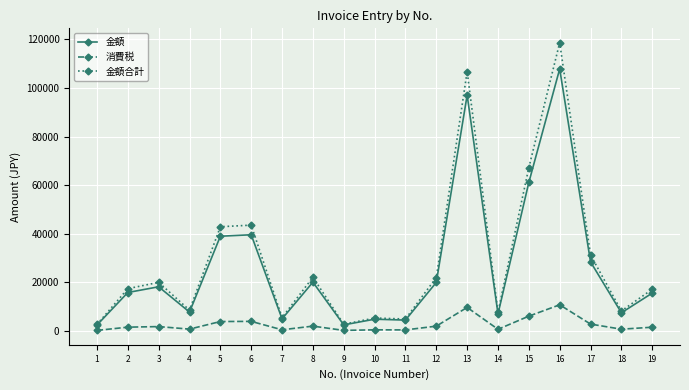

List the series in order of their peak value, highest first.

金額合計, 金額, 消費税